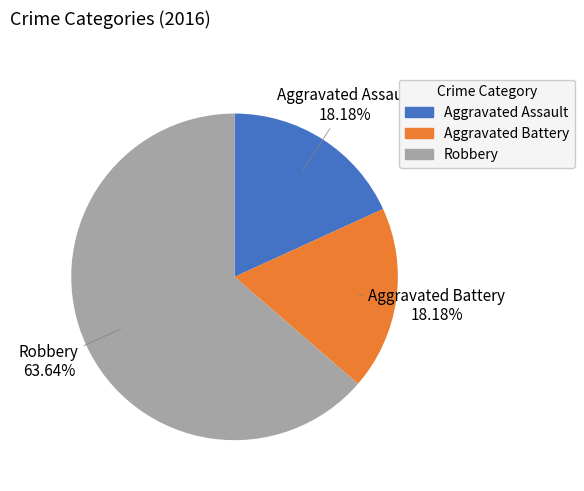

Is it true that Robbery is 64% of the pie?

True